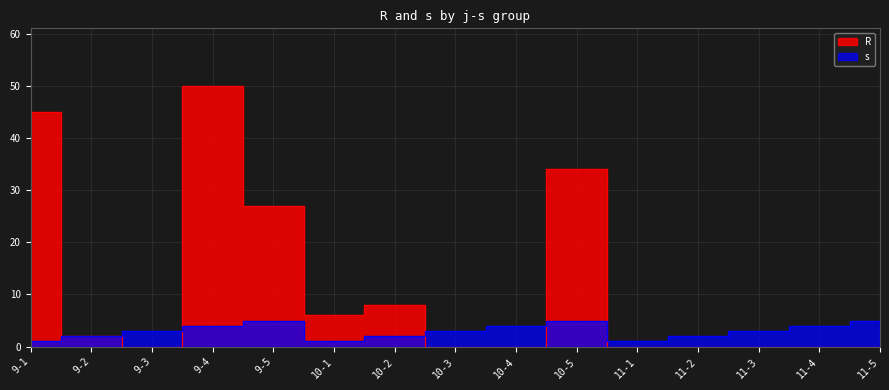

What is the difference between the maximum and minimum values in the R series?

50